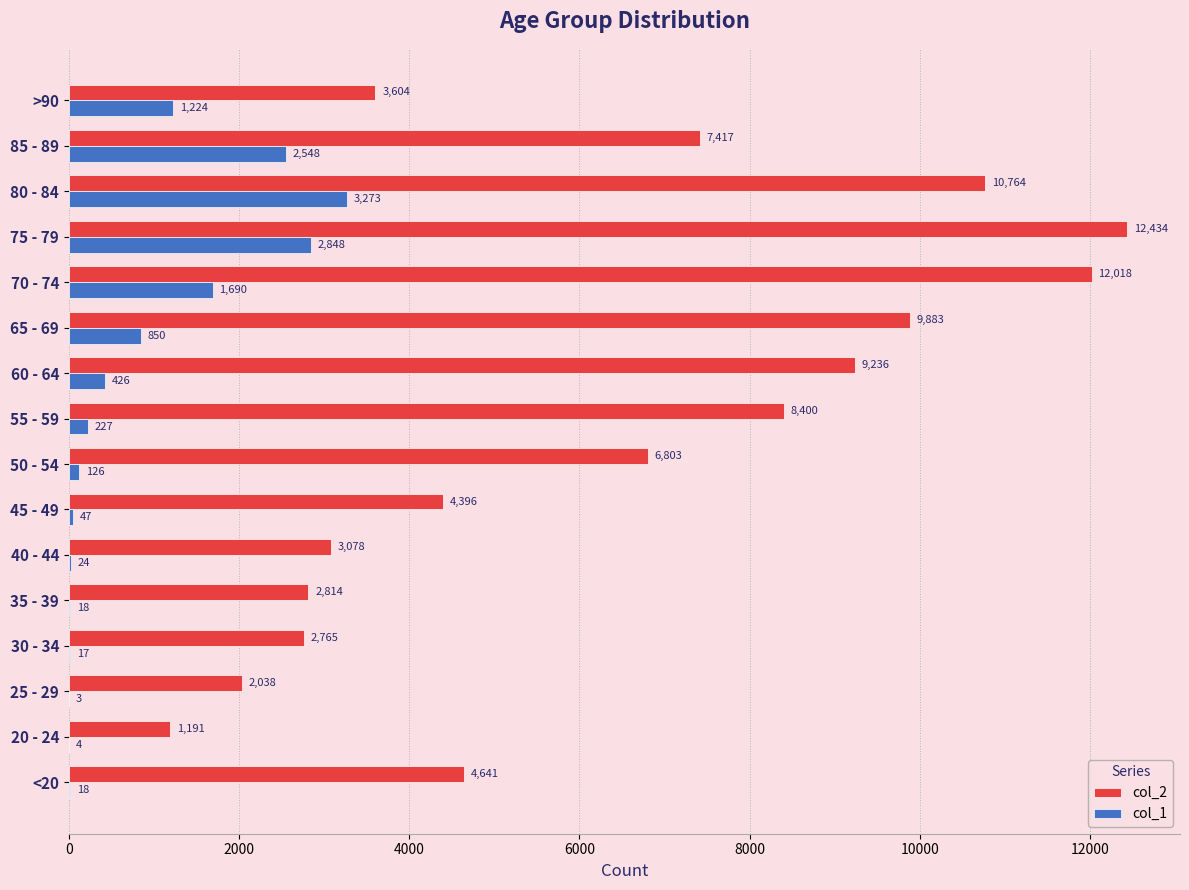

Which series changed the most between 40 - 44 and >90?

col_1